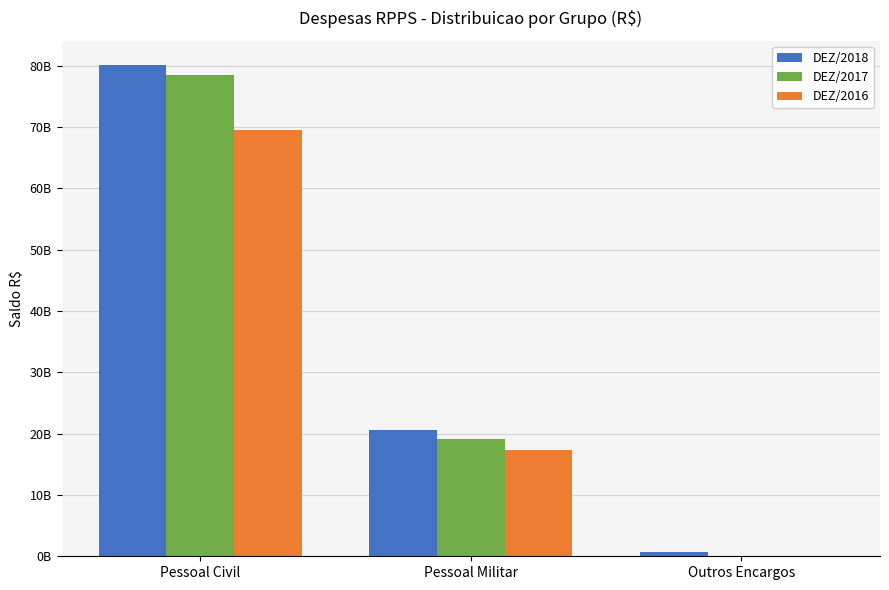

Rank the categories by DEZ/2018 value from lowest to highest.

Outros Encargos, Pessoal Militar, Pessoal Civil